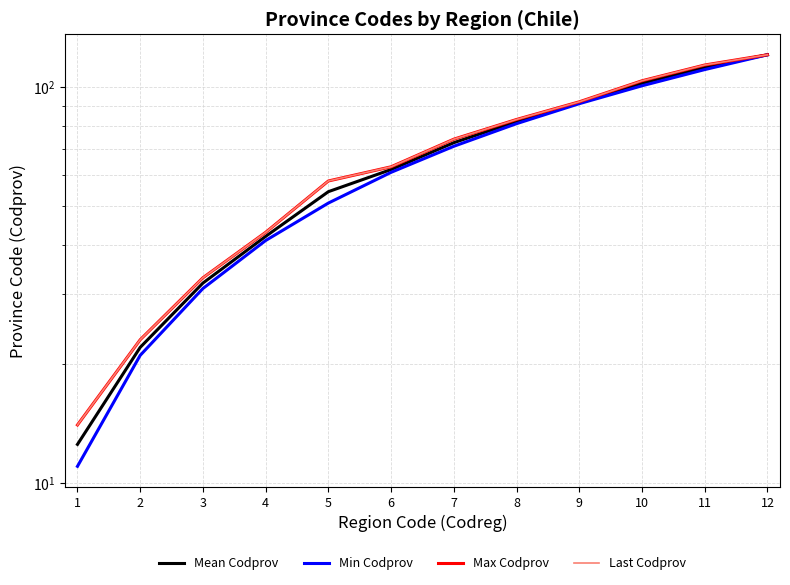

Which series has the largest range (max minus min)?

Min Codprov